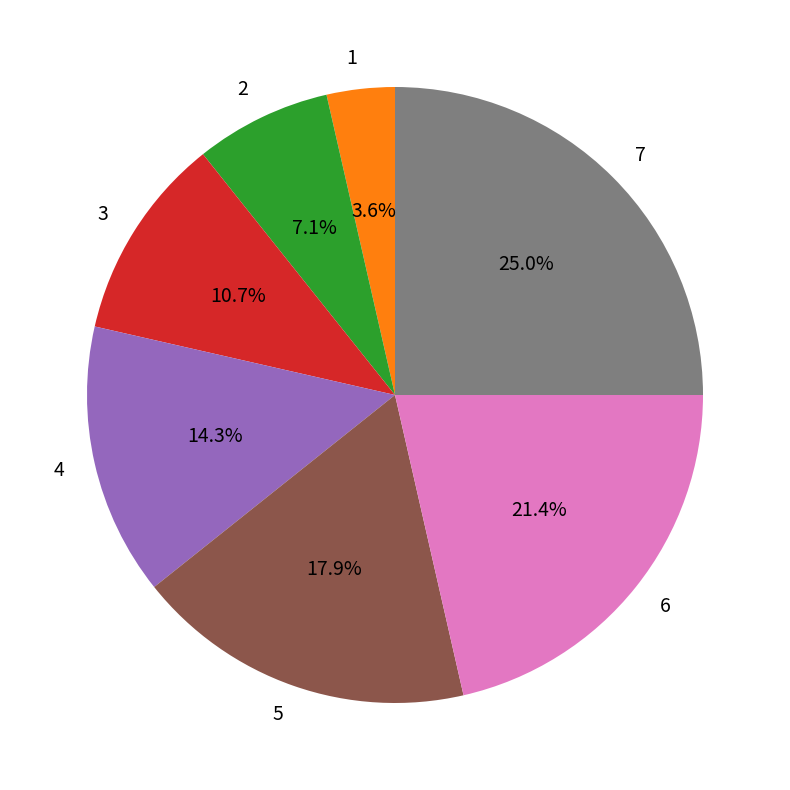

Does any single category account for the majority?

No